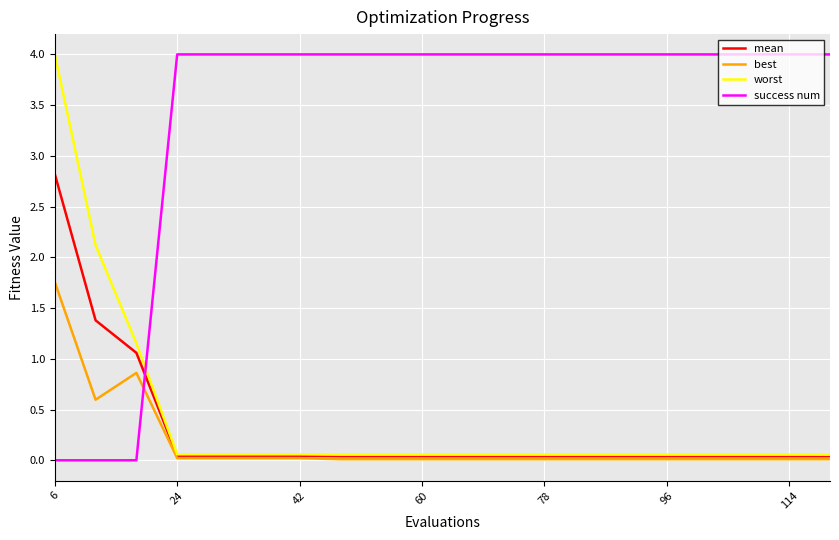

How many intersections are there between success num and mean?

1